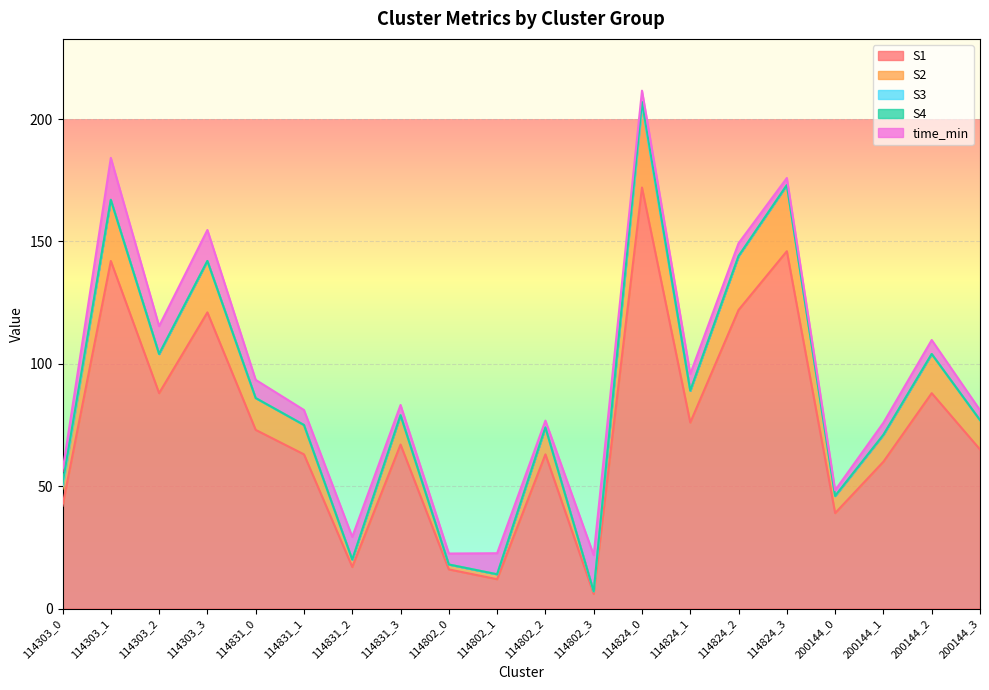

Which series has the largest range (max minus min)?

S1